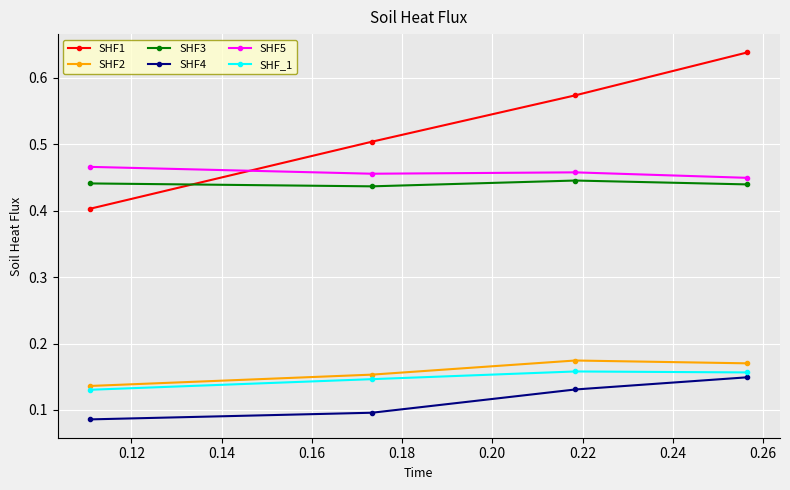

At how many categories does at least one series exceed 0?

4